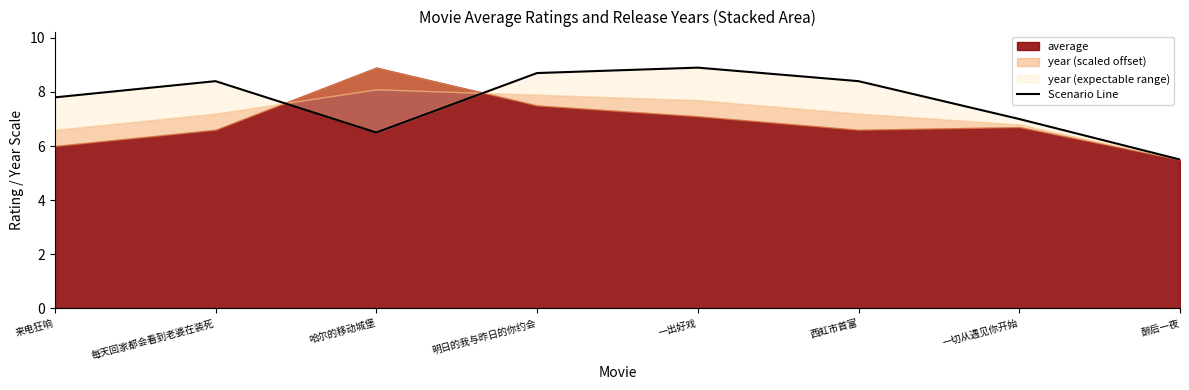

Reading right to left, list all the values displayed in this chart.

5.5	7.0	8.4	8.9	8.7	6.5	8.4	7.8